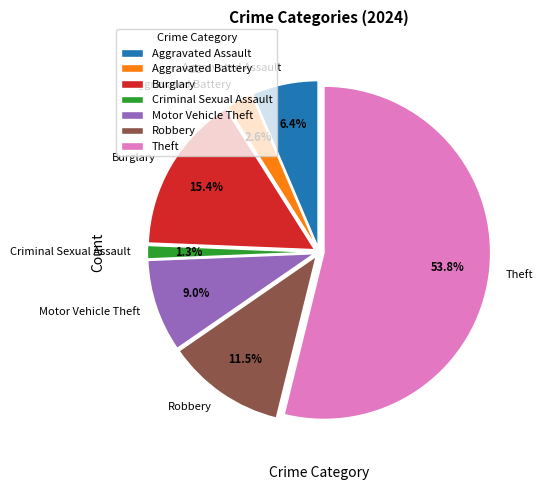

What is the smallest slice in the pie chart?

Criminal Sexual Assault